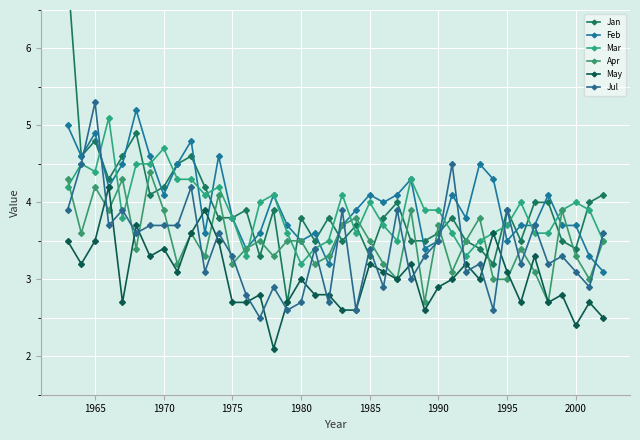

Is it true that Apr equals 3.2 at 1975?

True